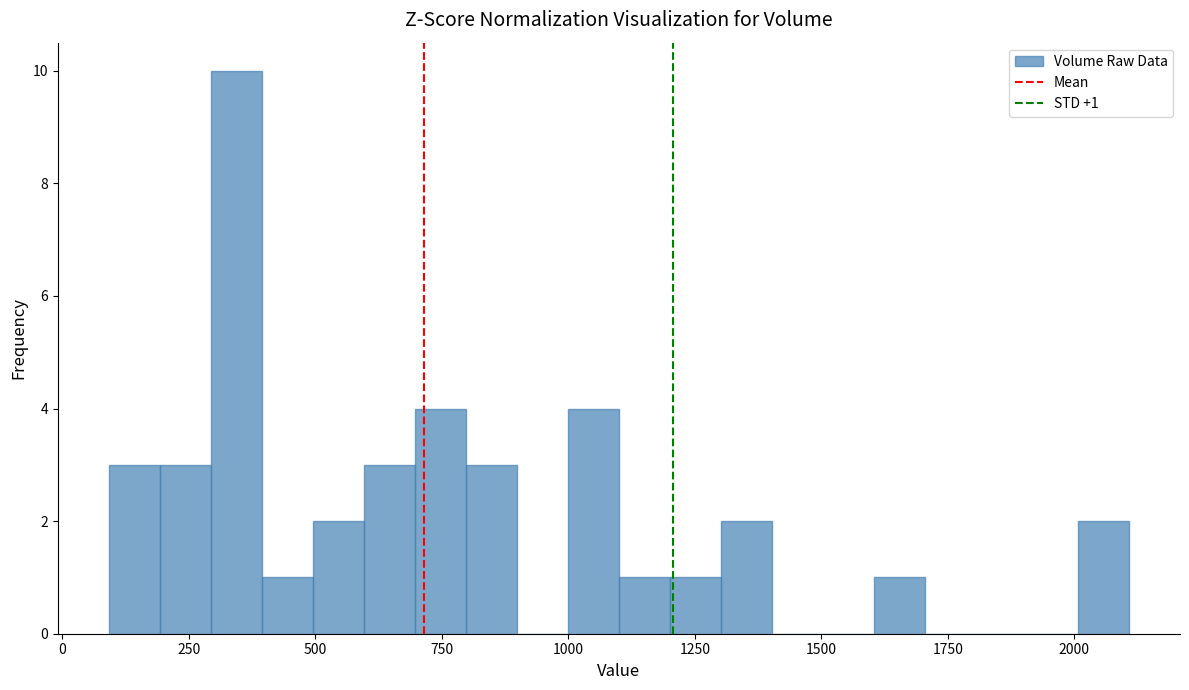

Read against the x-axis, roughly where is the centre of the tallest bar?

350